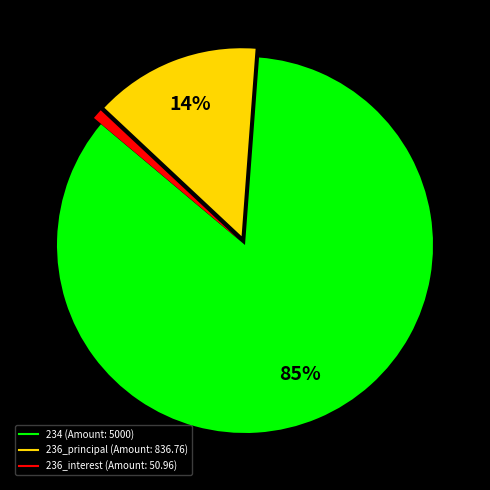

Is there any slice that represents more than half of the pie?

Yes